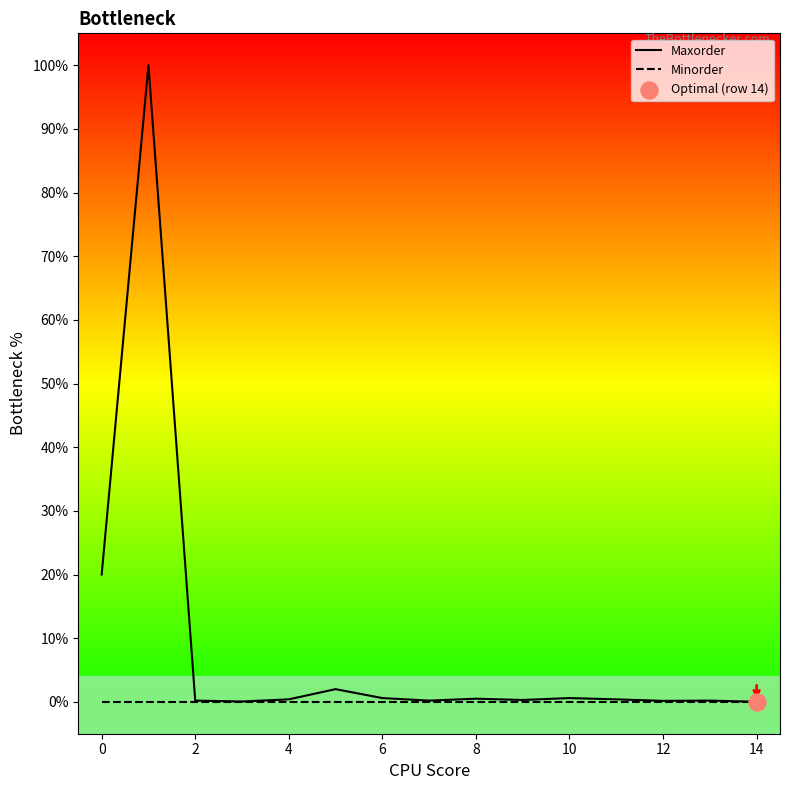

What are all the series names shown in the legend?

Maxorder, Minorder